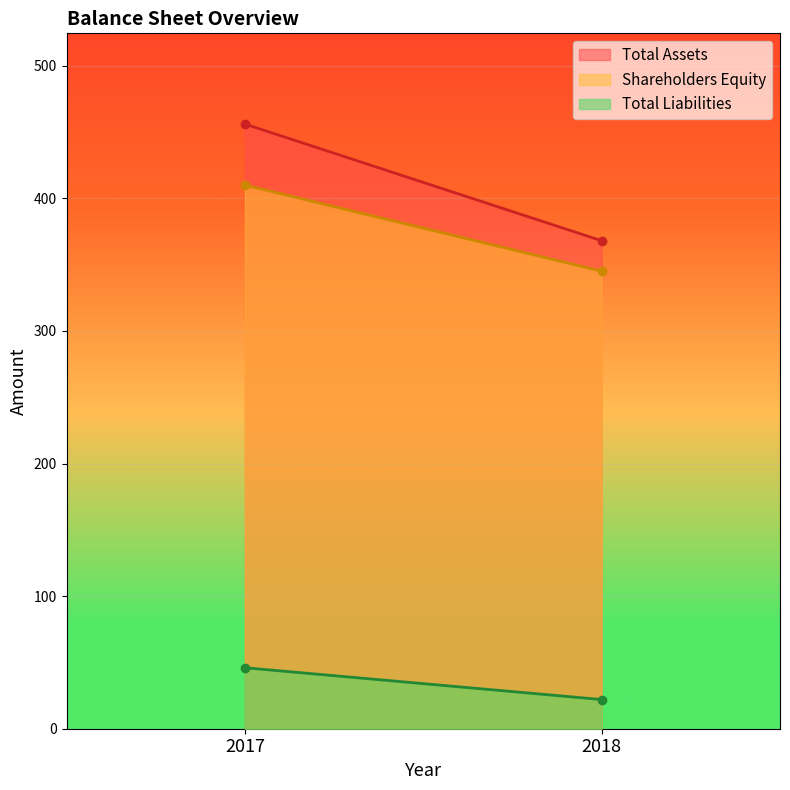

What is the sum of the Total Assets values at 2017 and 2018?

824